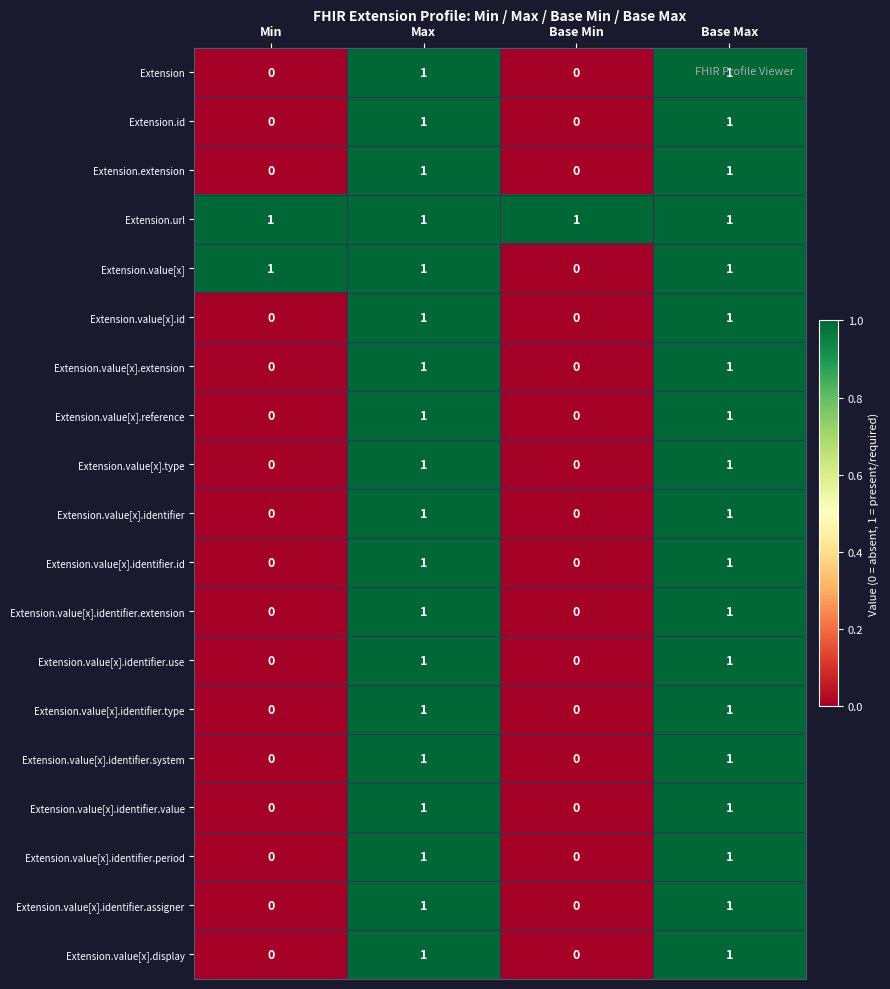

How many Extension.value[x].display values are between 0 and 1?

4